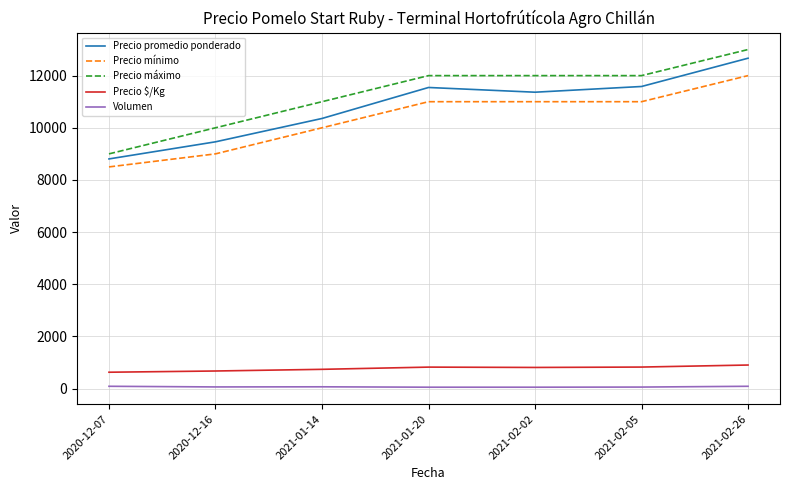

How many lines are shown in the chart?

5